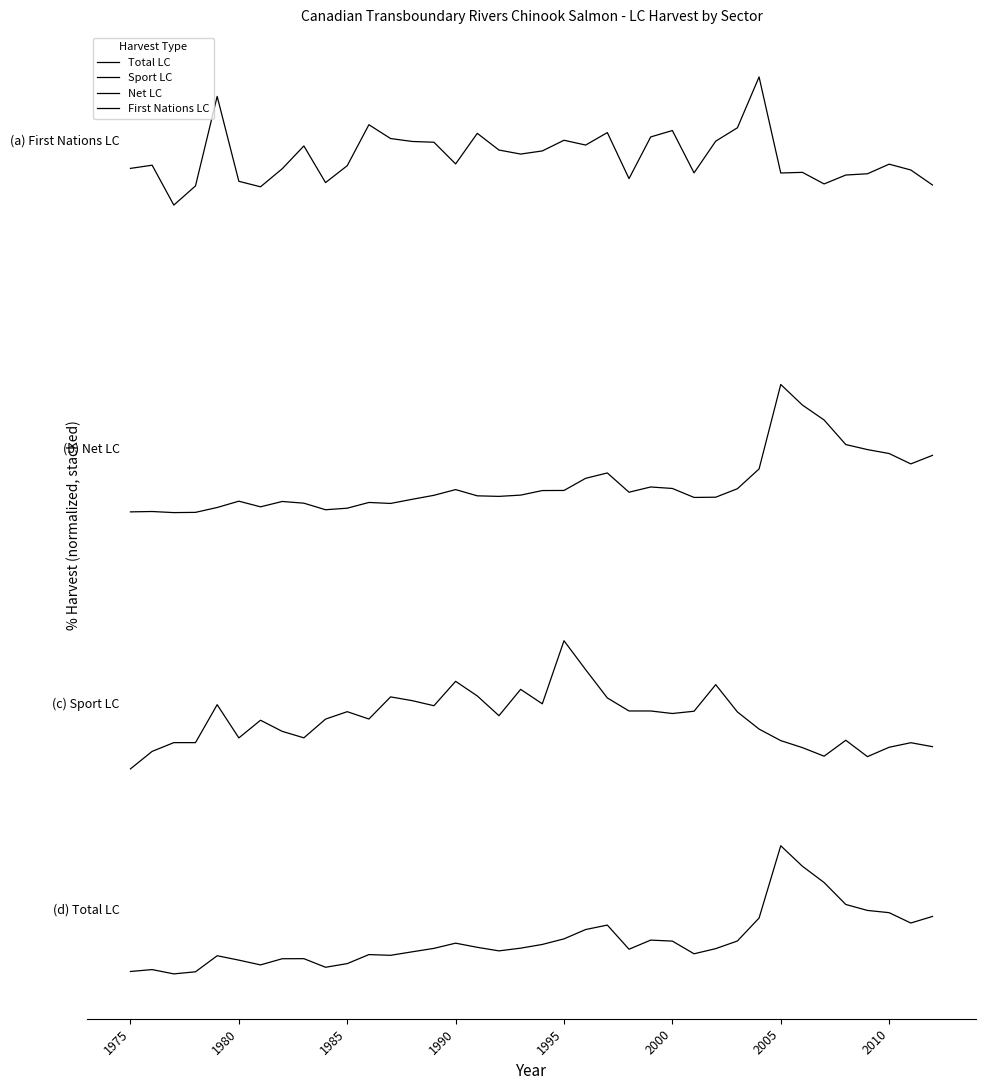

Is this an area chart (filled region under the line)?

No